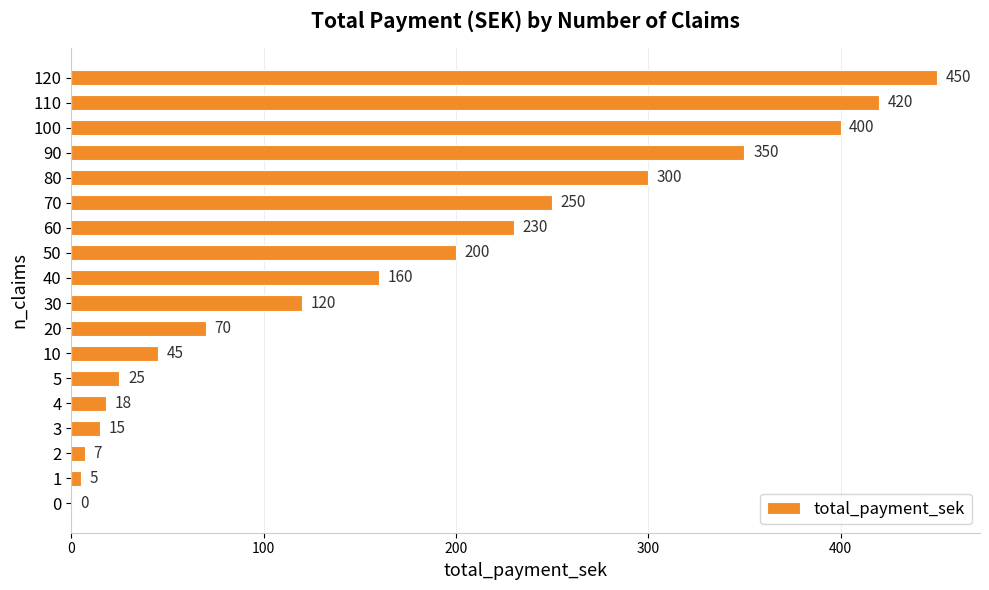

Does the chart contain stacked bars?

No